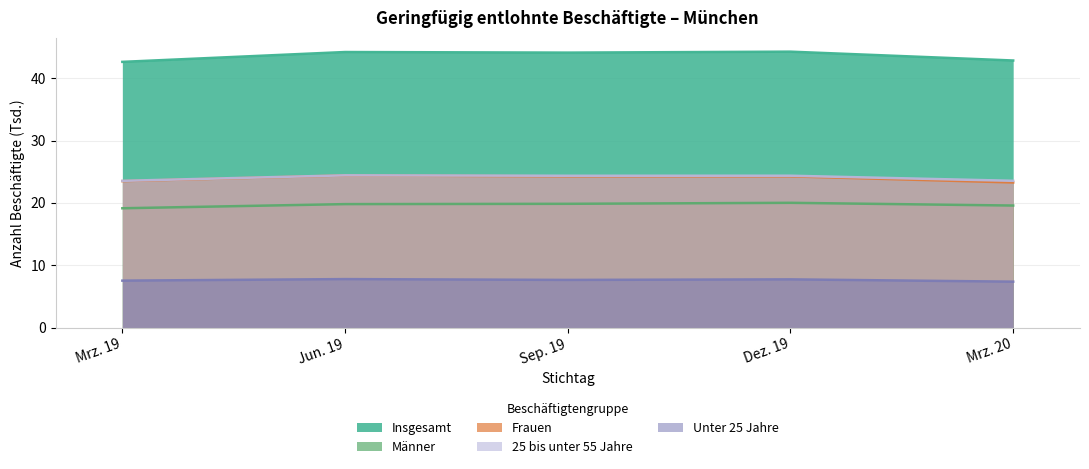

At how many categories does at least one series exceed 34?

5